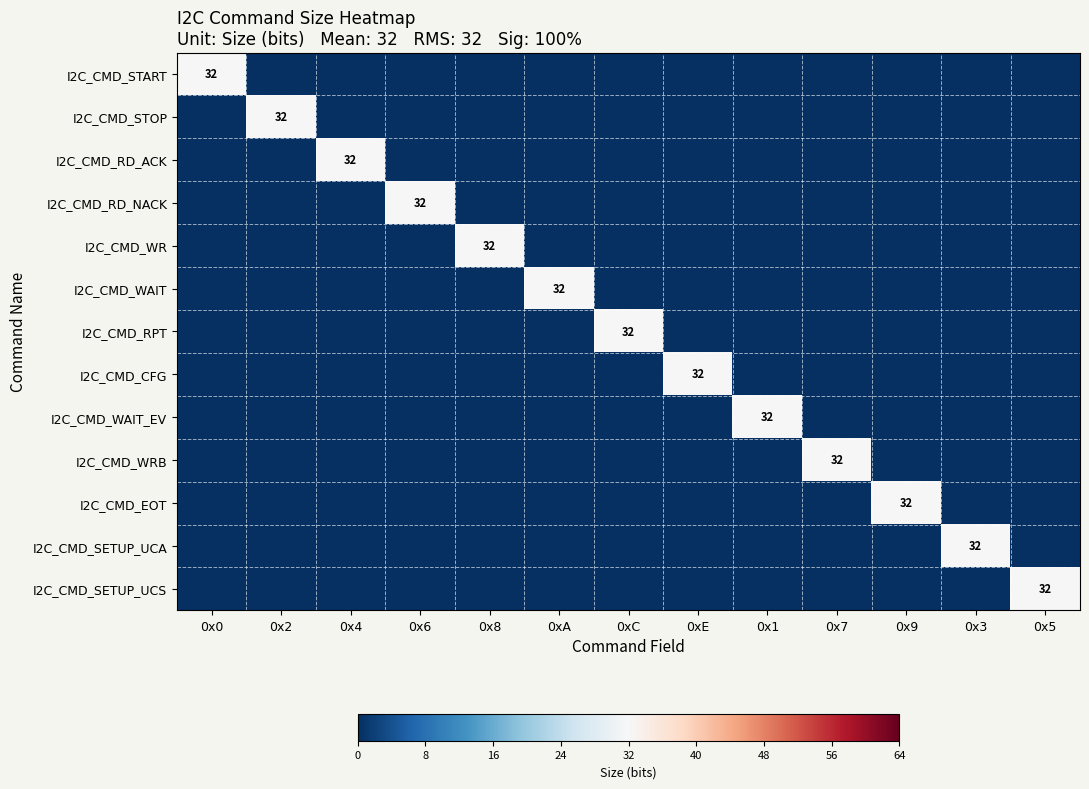

List the labels in order of I2C_CMD_WR value, largest first.

0x8, 0x0, 0x2, 0x4, 0x6, 0xA, 0xC, 0xE, 0x1, 0x7, 0x9, 0x3, 0x5